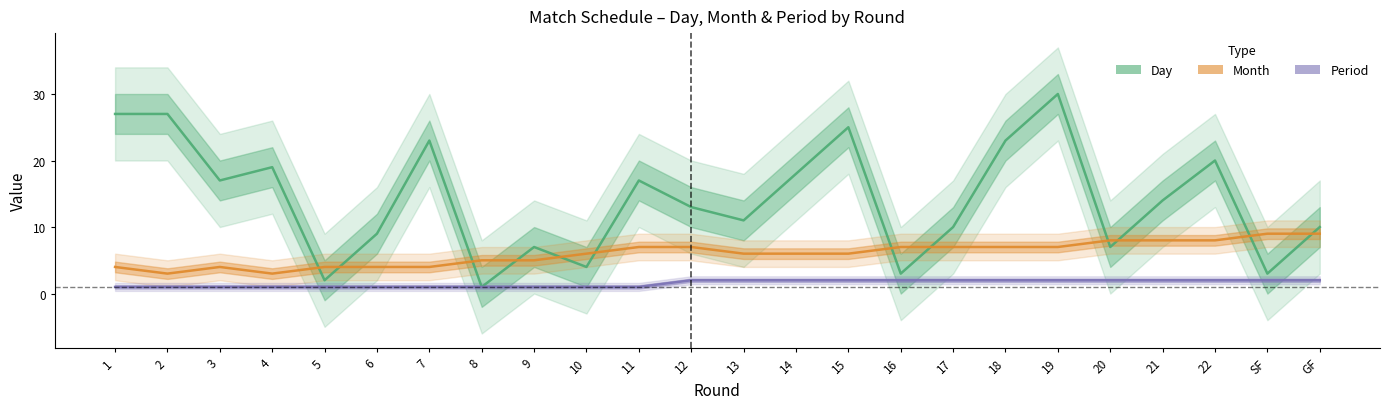

How many data points in Month are less than 6?

9